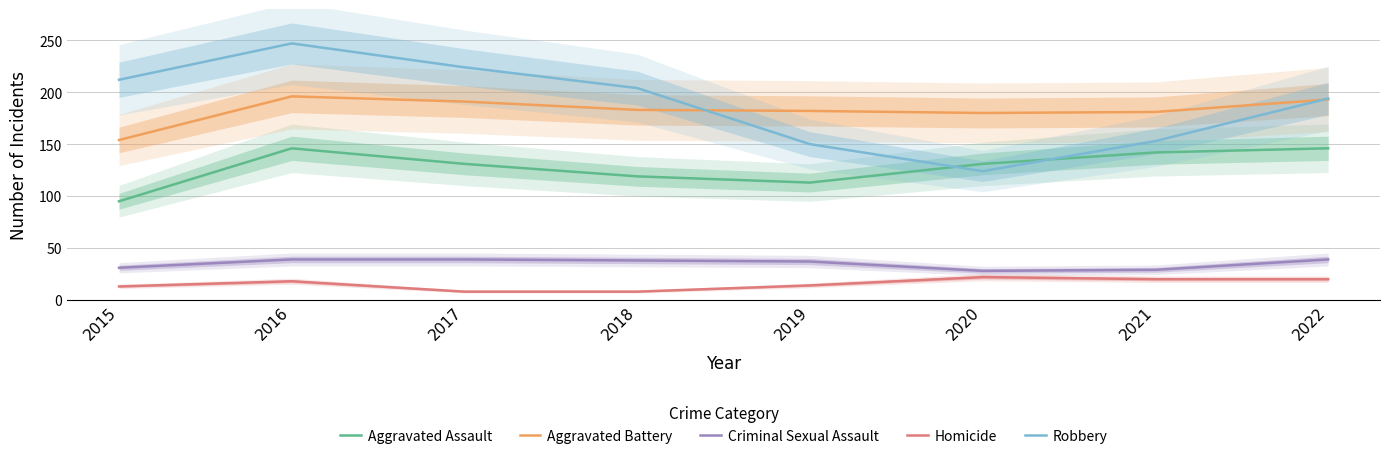

Reading left to right, list all the values displayed in this chart.

Aggravated Assault: 95	146	131	119	113	131	142	146
Aggravated Battery: 154	196	191	183	182	180	181	193
Criminal Sexual Assault: 31	39	39	38	37	28	29	39
Homicide: 13	18	8	8	14	22	20	20
Robbery: 212	247	224	204	150	124	153	194